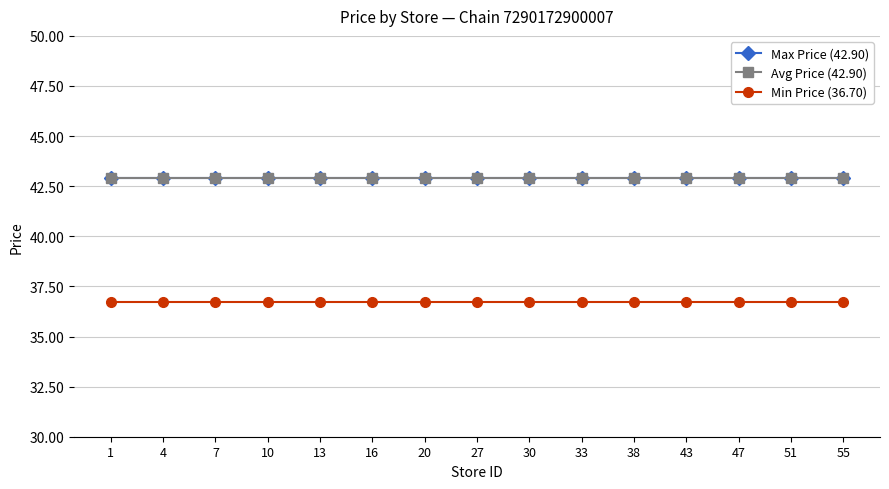

What is the value of the Min Price (36.70) point at the 11th from the left?

36.7